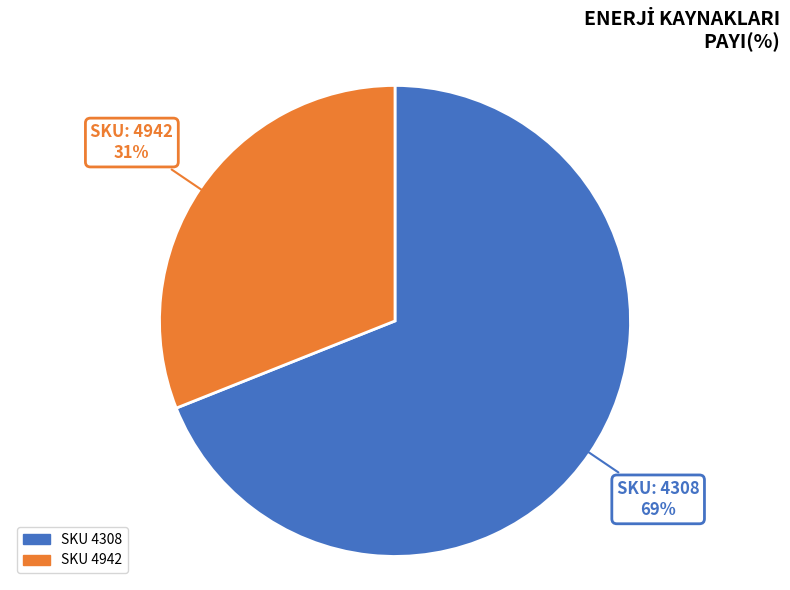

To the nearest percent, what is the difference between the largest and smallest slice percentages?

38%